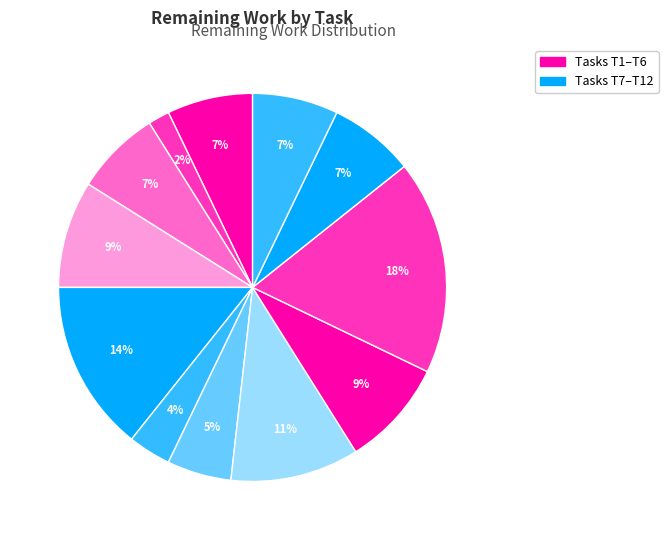

Which slice is the smallest?

T2